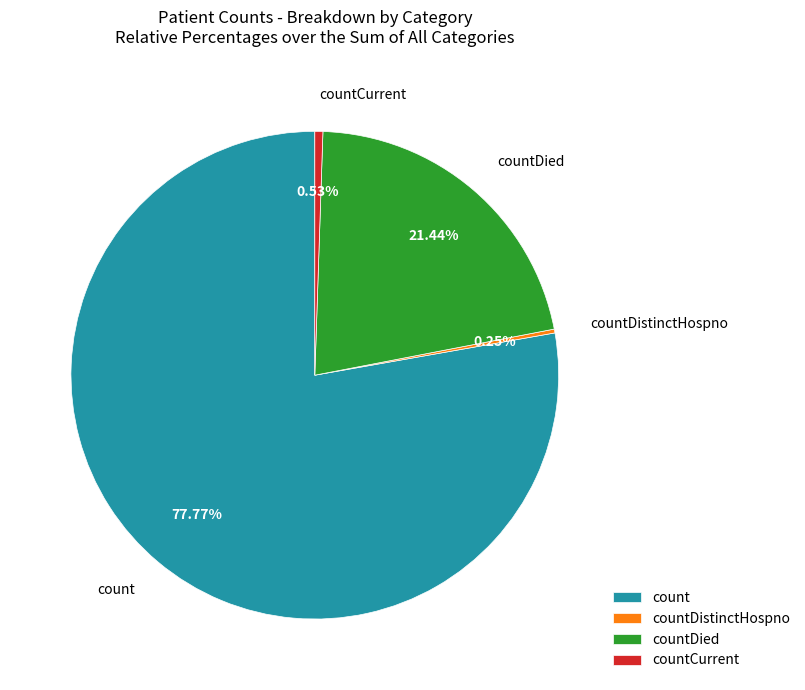

Approximately how many times larger is the value at count compared to countDied?

3.6